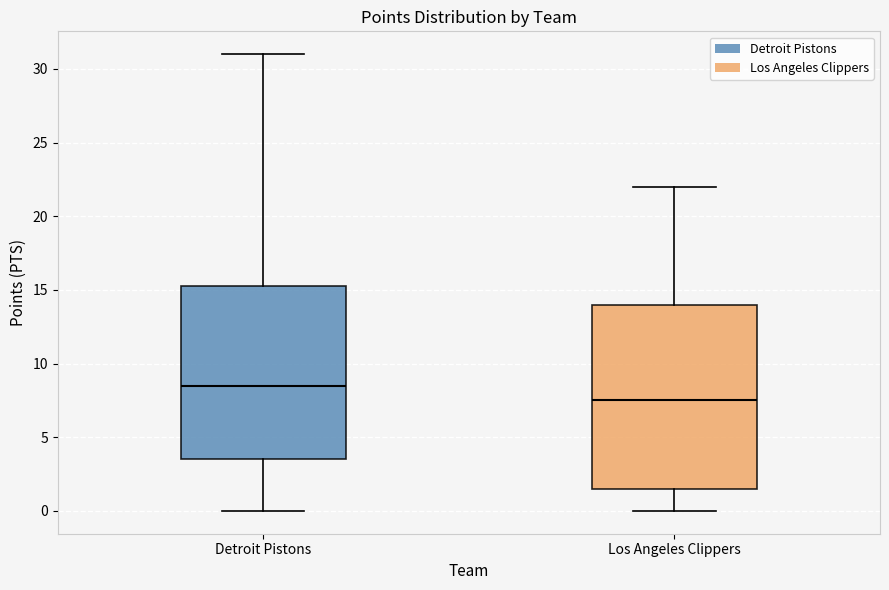

Reading left to right, transcribe this box plot: for each box, give where its median line is, the range the box spans, and where its two whiskers end, as read against the y-axis. The values are not printed on the chart, so give them approximately, as read against the axis.

Detroit Pistons: median 8.5, box 3.5 to 15.5, whiskers 0.0 to 31.0
Los Angeles Clippers: median 7.5, box 1.5 to 14.0, whiskers 0.0 to 22.0